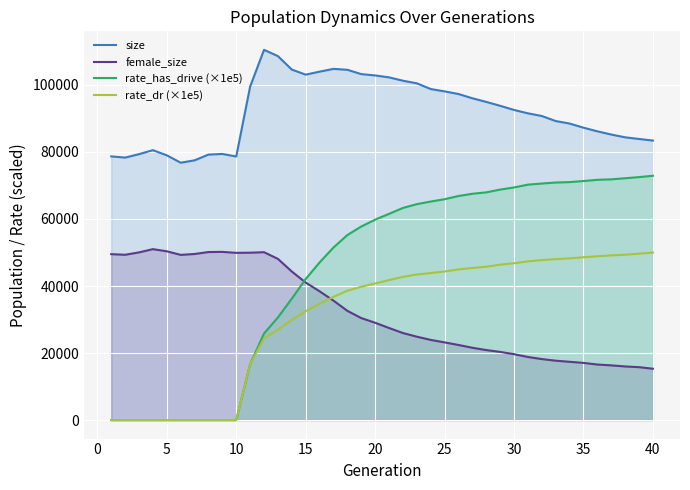

In size, how many points are higher than both neighbors (excluding endpoints)?

4